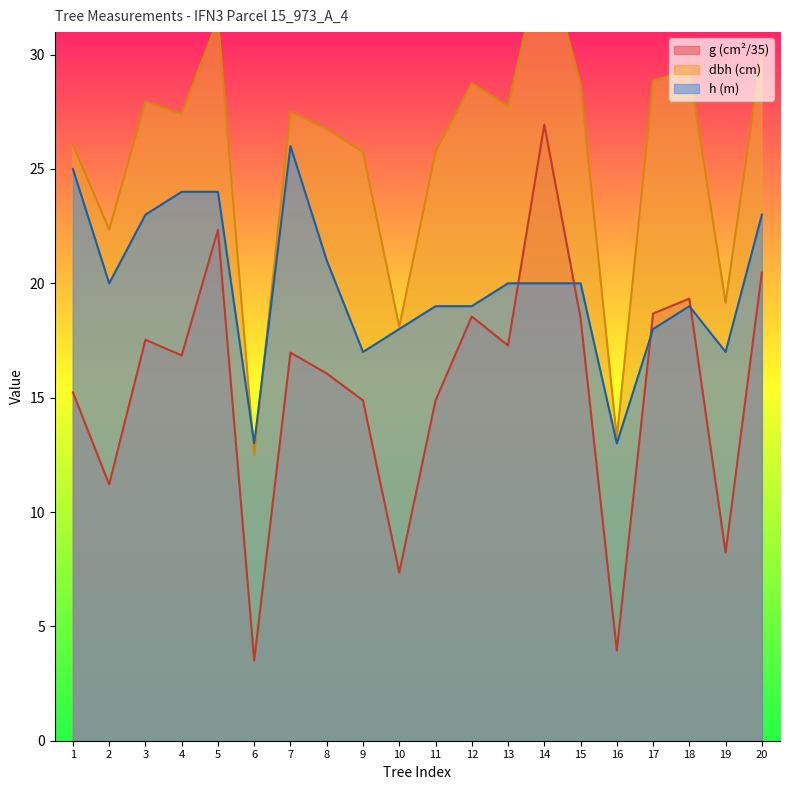

Which series ends up on top after the final intersection of h (m) and g (cm²/35)?

h (m)